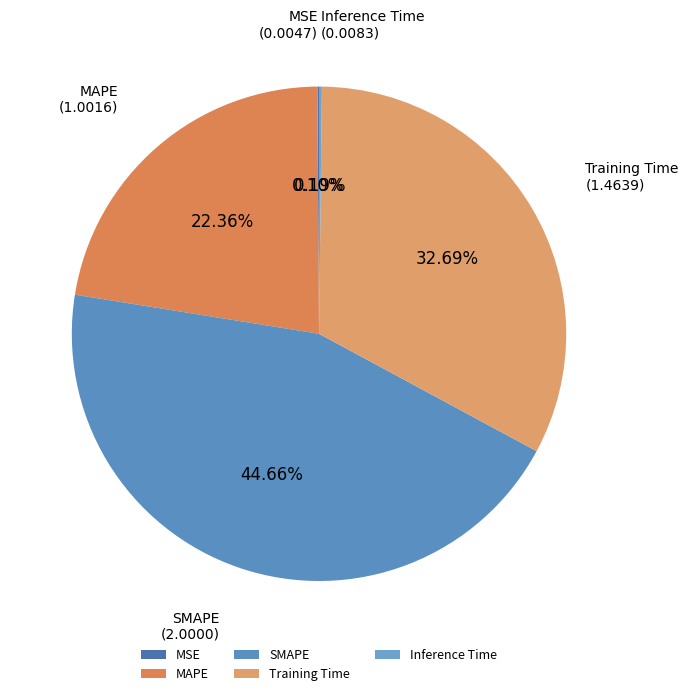

Approximately how many times larger is the value at Training Time compared to SMAPE?

0.7